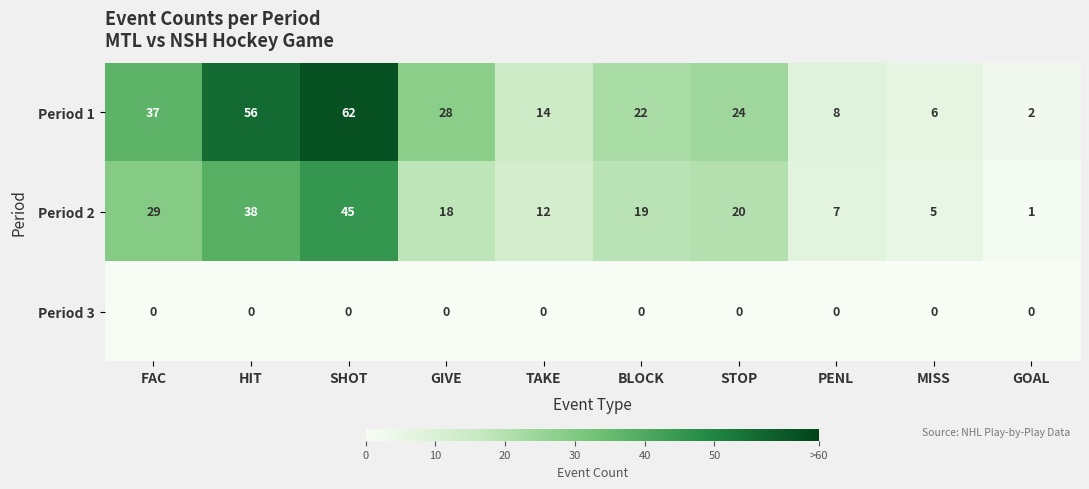

The value of Period 1 at FAC is 37. True or false?

True